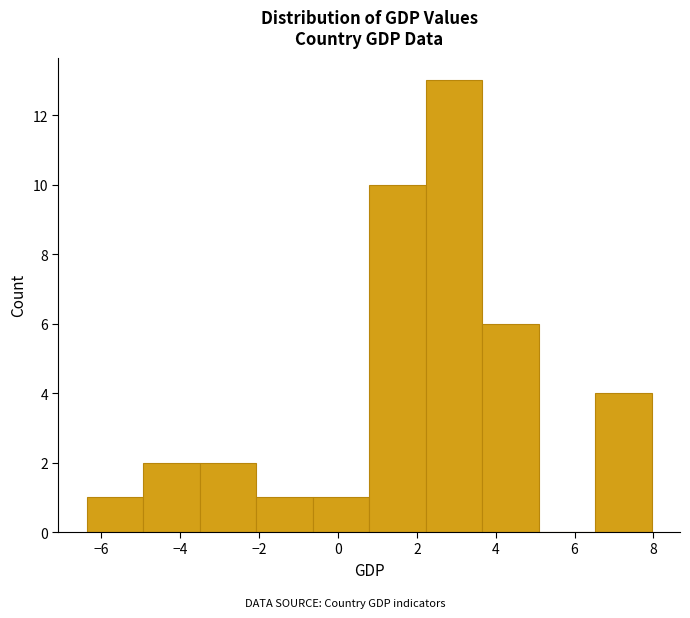

Reading left to right, list every bar in this chart as the range it spans on the x-axis followed by its height. Neither the bar edges nor the heights are printed on the chart, so give them approximately, as read against the axes.

-6.4 to -5.0: 1
-5.0 to -3.6: 2
-3.6 to -2.0: 2
-2.0 to -0.6: 1
-0.6 to 0.8: 1
0.8 to 2.2: 10
2.2 to 3.6: 13
3.6 to 5.0: 6
5.0 to 6.6: 0
6.6 to 8.0: 4